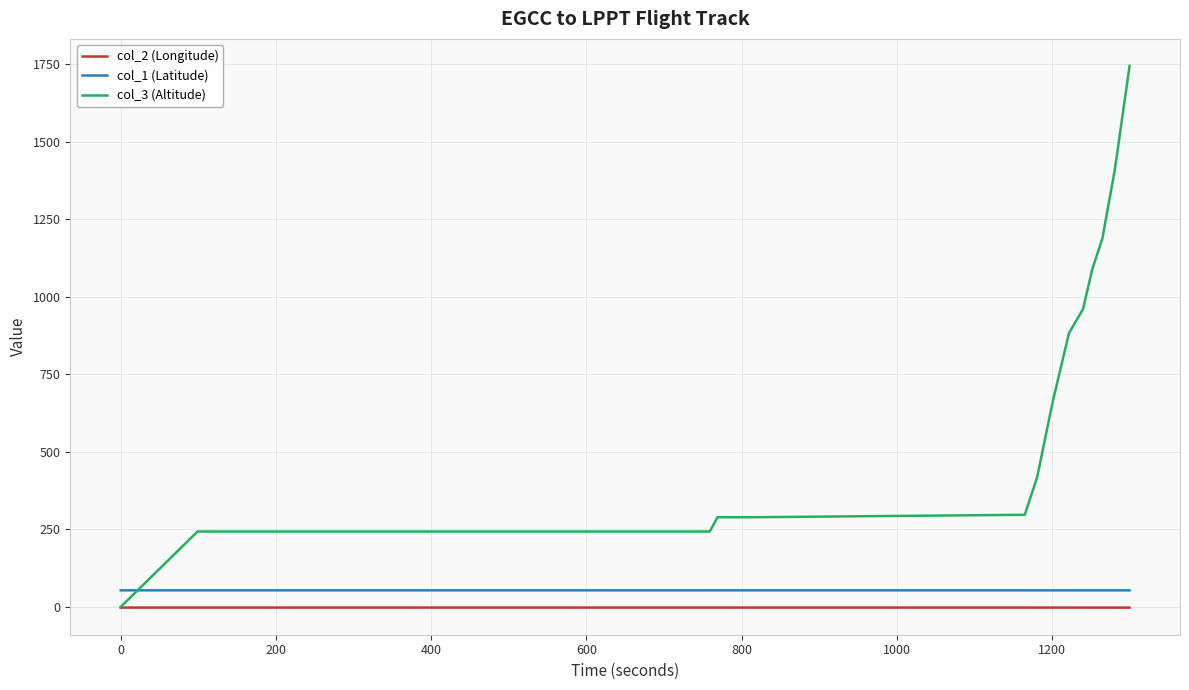

Which series has the largest total across all categories?

col_3 (Altitude)